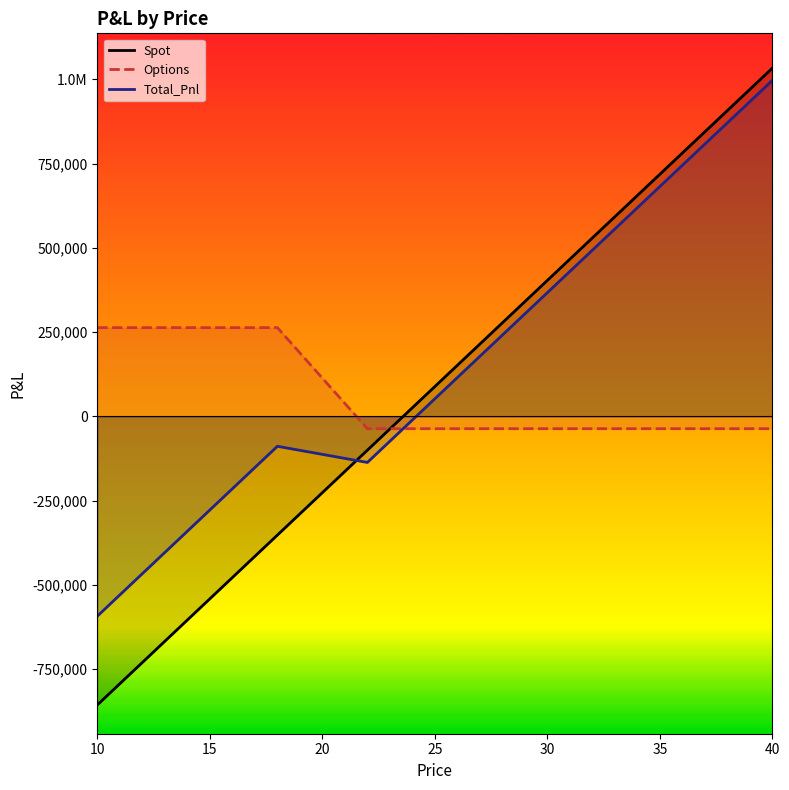

Reading left to right, list all the values displayed in this chart.

Spot: 10=-855742.1	11=-792773.6	12=-729805.1	13=-666836.6	14=-603868.1	15=-540899.6	16=-477931.0	17=-414962.5	18=-351994.0	19=-289025.5	20=-226057.0	21=-163088.5	22=-100119.9	23=-37151.4	24=25817.1	25=88785.6	26=151754.1	27=214722.6	28=277691.2	29=340659.7	30=403628.2	31=466596.7	32=529565.2	33=592533.7	34=655502.2	35=718470.8	36=781439.3	37=844407.8	38=907376.3	39=970344.8	40=1033313.3
Options: 10=263507.9	11=263507.9	12=263507.9	13=263507.9	14=263507.9	15=263507.9	16=263507.9	17=263507.9	18=263507.9	19=188545.4	20=113582.9	21=38620.4	22=-36342.1	23=-36342.1	24=-36342.1	25=-36342.1	26=-36342.1	27=-36342.1	28=-36342.1	29=-36342.1	30=-36342.1	31=-36342.1	32=-36342.1	33=-36342.1	34=-36342.1	35=-36342.1	36=-36342.1	37=-36342.1	38=-36342.1	39=-36342.1	40=-36342.1
Total_Pnl: 10=-592234.2	11=-529265.7	12=-466297.2	13=-403328.6	14=-340360.1	15=-277391.6	16=-214423.1	17=-151454.6	18=-88486.1	19=-100480.1	20=-112474.1	21=-124468.1	22=-136462.1	23=-73493.6	24=-10525.0	25=52443.5	26=115412.0	27=178380.5	28=241349.0	29=304317.5	30=367286.1	31=430254.6	32=493223.1	33=556191.6	34=619160.1	35=682128.6	36=745097.2	37=808065.7	38=871034.2	39=934002.7	40=996971.2